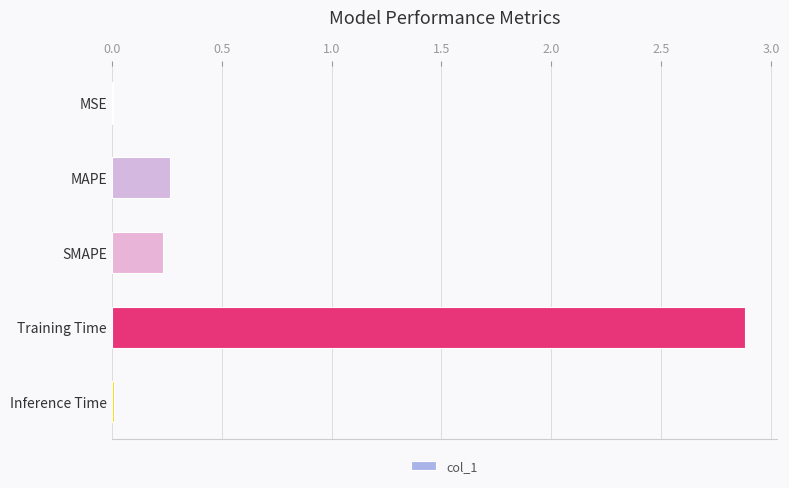

Is it true that the value at SMAPE is 0.4?

False